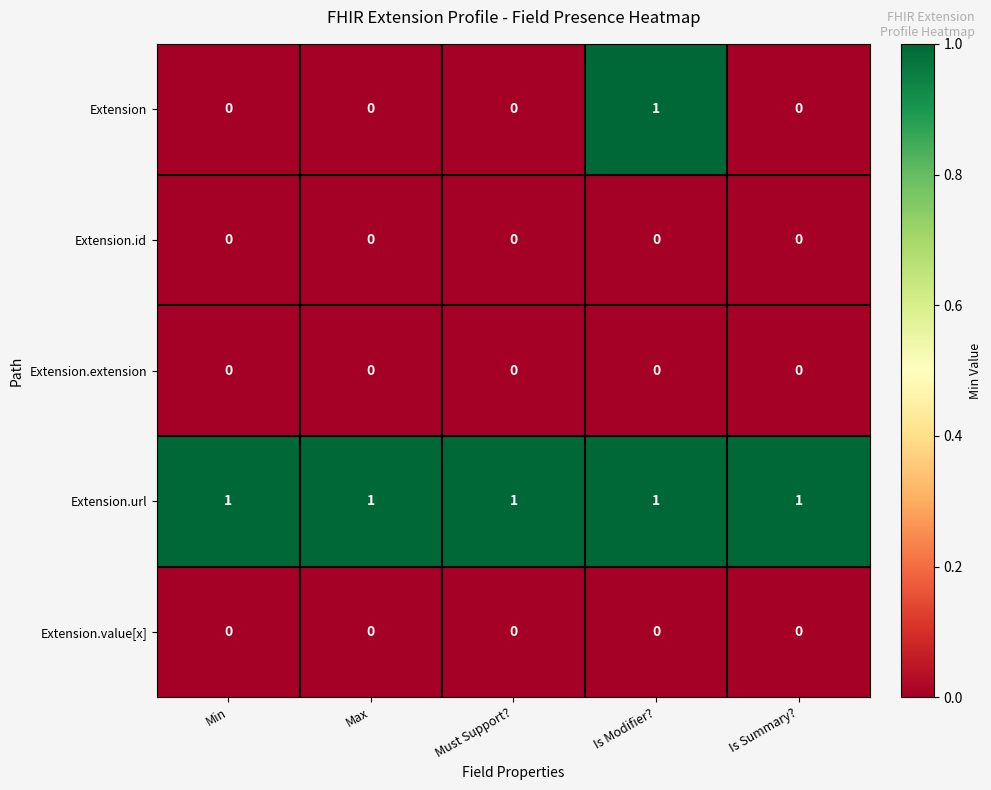

What is the spread (max minus min) of values at Is Summary??

1